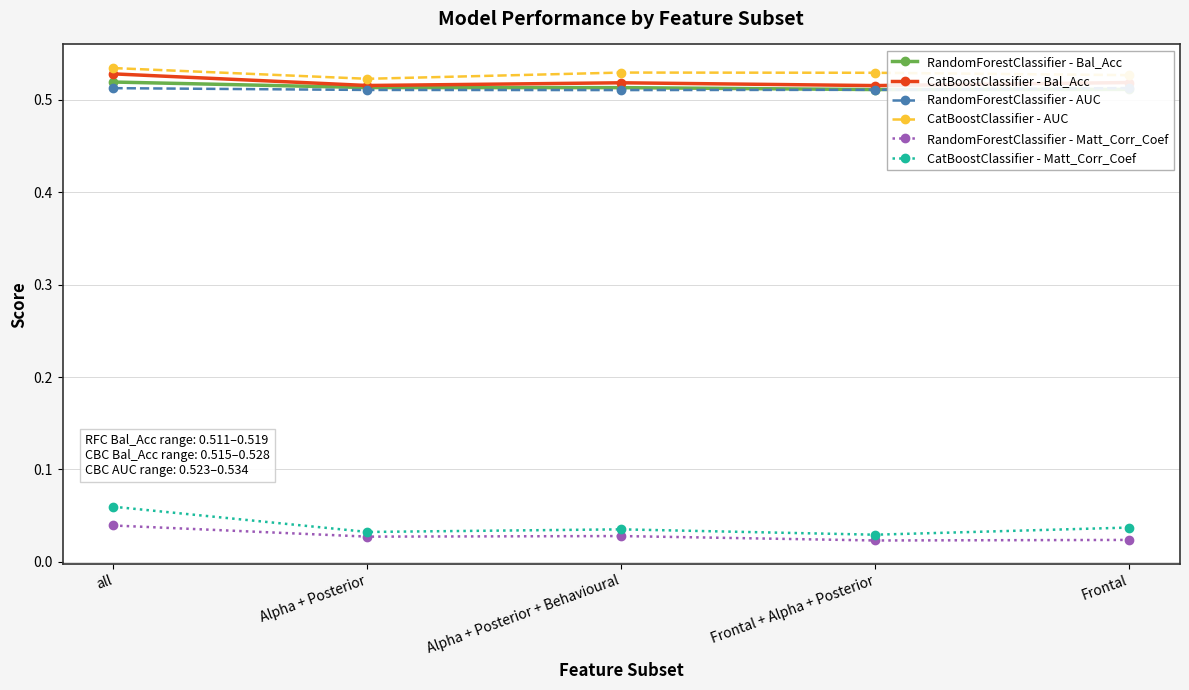

At which label does RandomForestClassifier - Bal_Acc reach its minimum?

Frontal + Alpha + Posterior